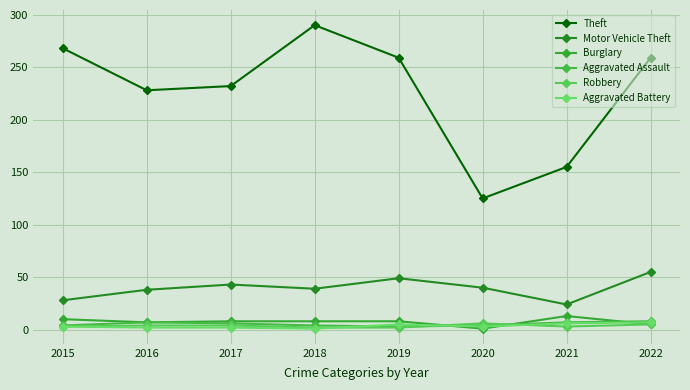

Does the chart have visible grid lines?

Yes